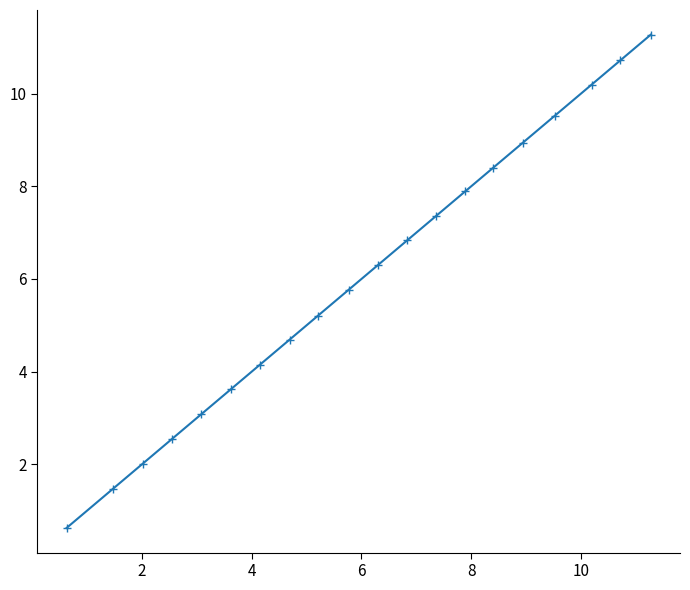

What is the greatest value displayed?

11.3